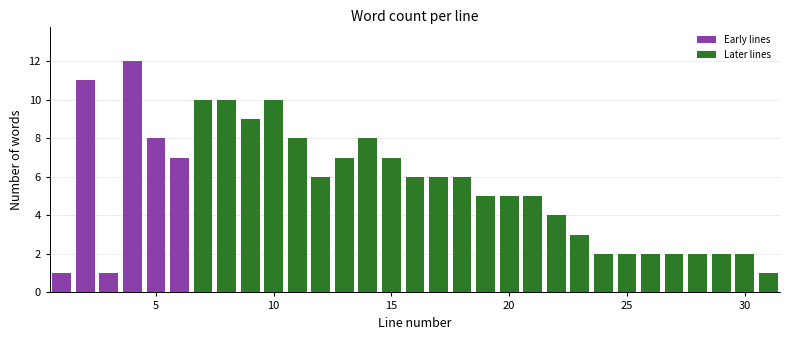

Around what value on the x-axis is the tallest bar? Give the approximate position of its centre, as read against the axis.

4.0